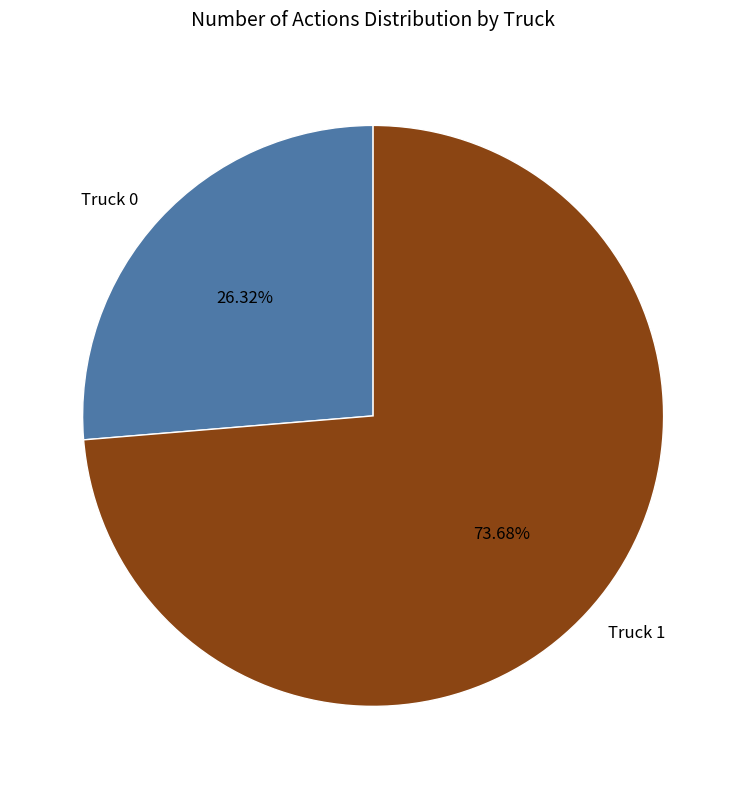

Which slice represents more than half of the pie?

Truck 1